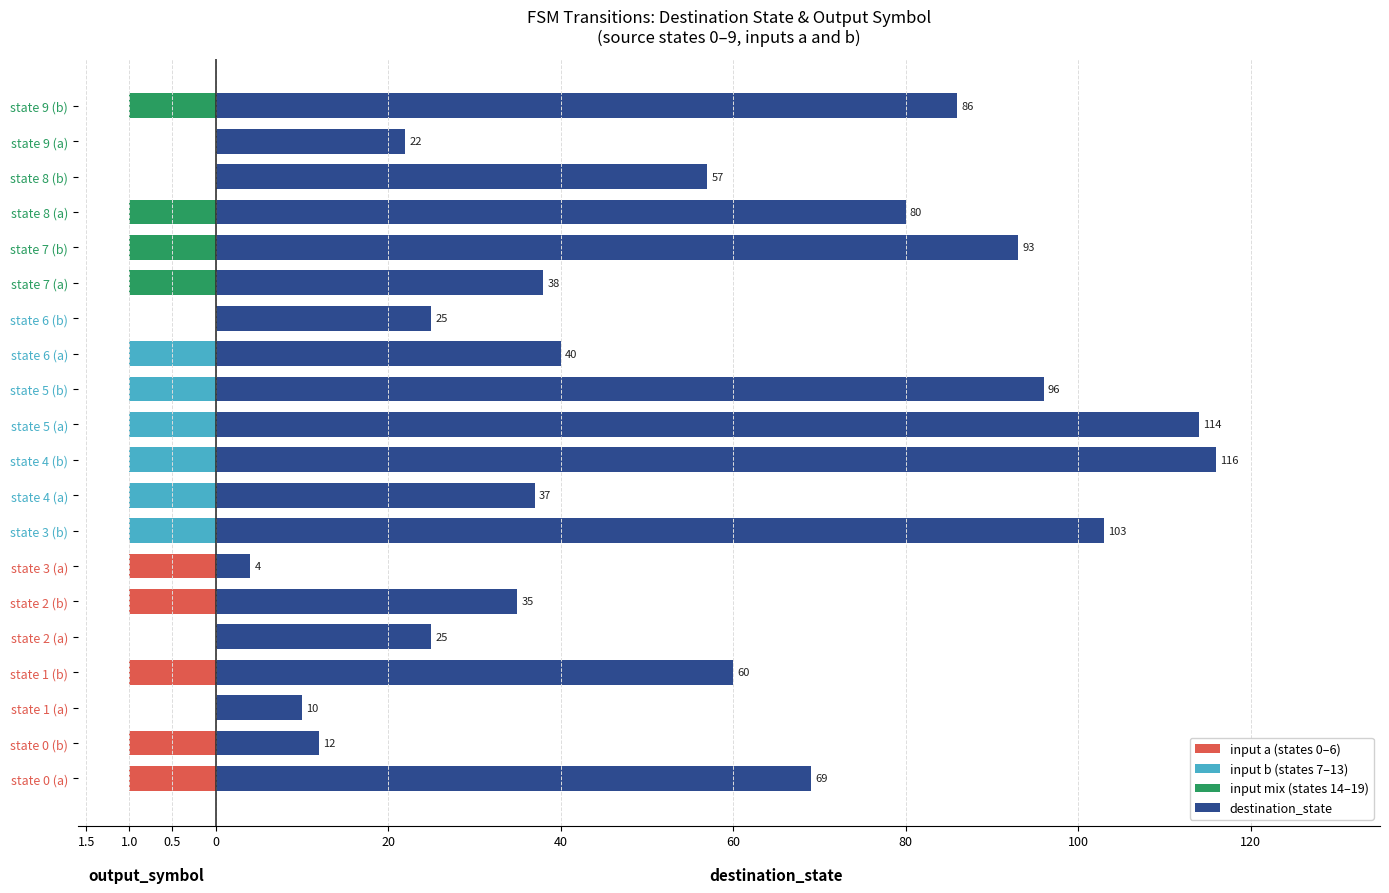

What is the lowest value of the output_symbol series?

-1.0